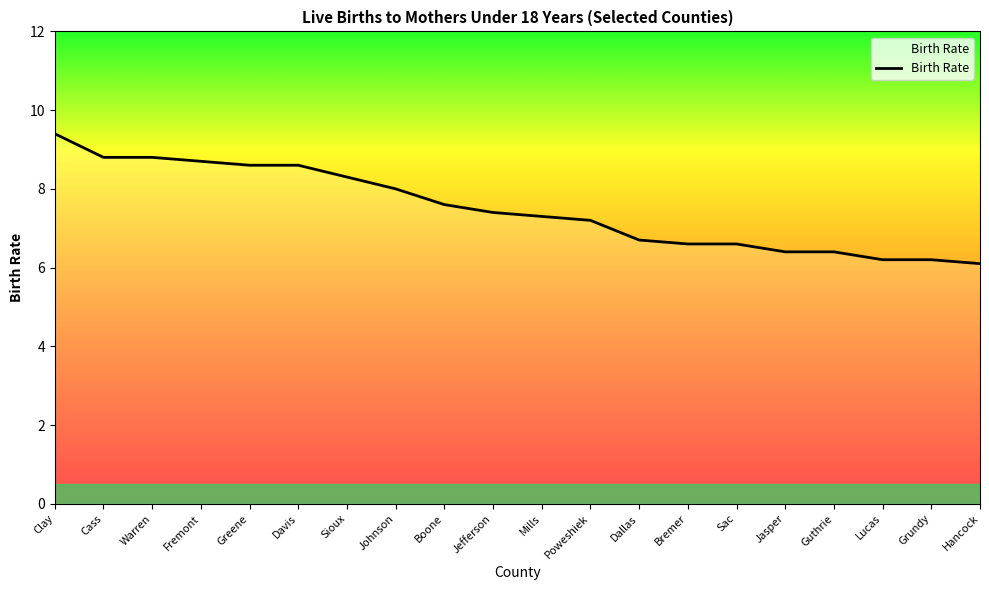

Is this an area chart (filled region under the line)?

No